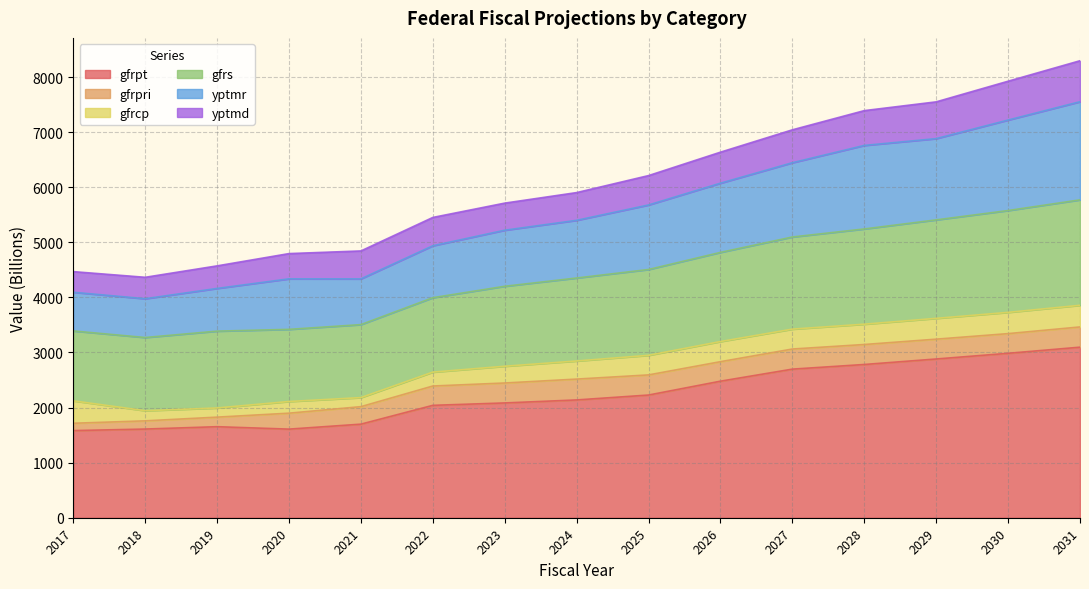

True or false: gfrpt has a value of 490.6 at 2024.

False